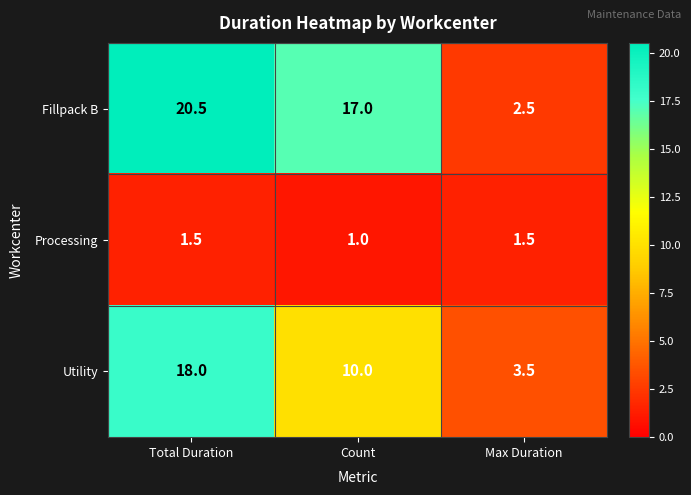

Is the value of Processing at Max Duration greater than the value of Fillpack B at Max Duration?

No